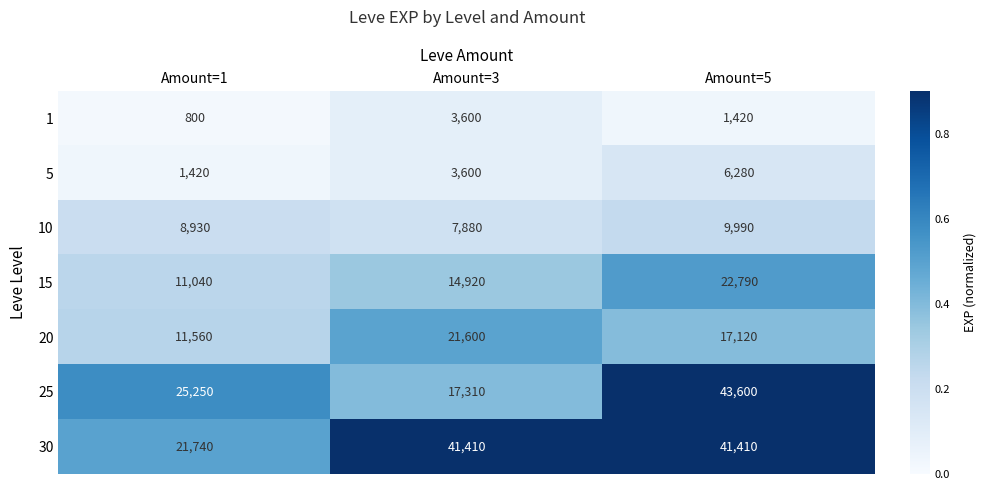

What is the difference between the highest and lowest values at Amount=3?

37810